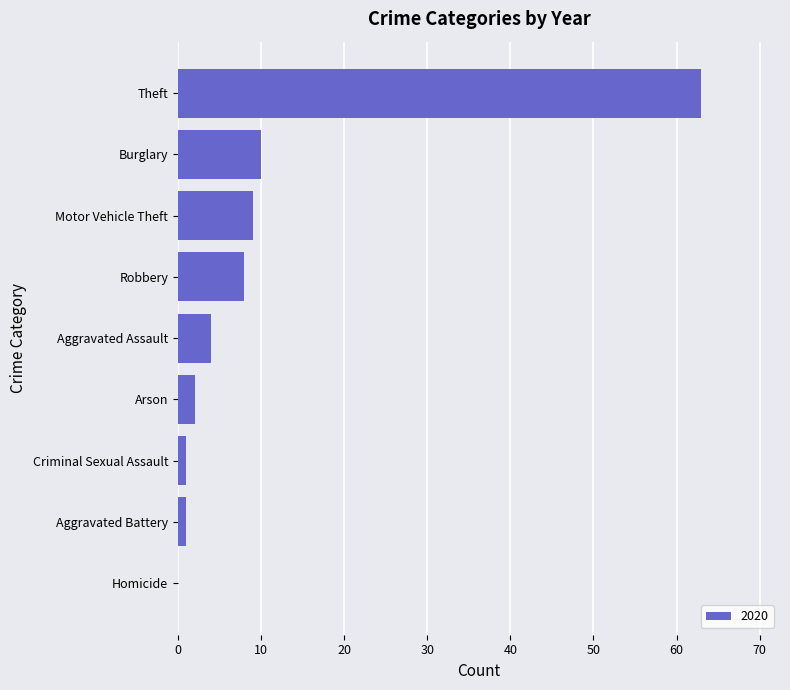

At which label is the value closest to 31?

Burglary